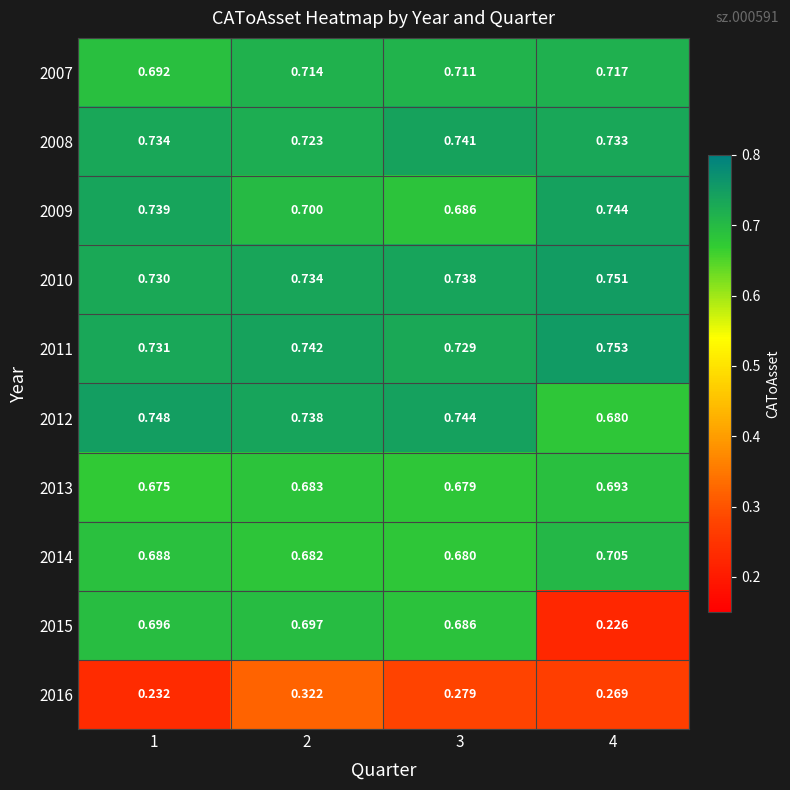

Rank the series at 1 from highest to lowest value.

2012, 2009, 2008, 2011, 2010, 2015, 2007, 2014, 2013, 2016